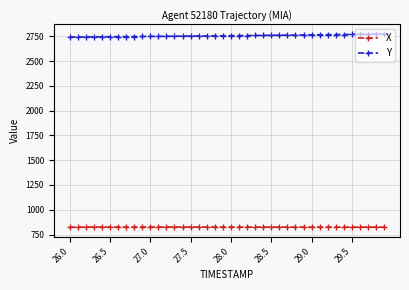

At how many categories does at least one series exceed 2618?

40